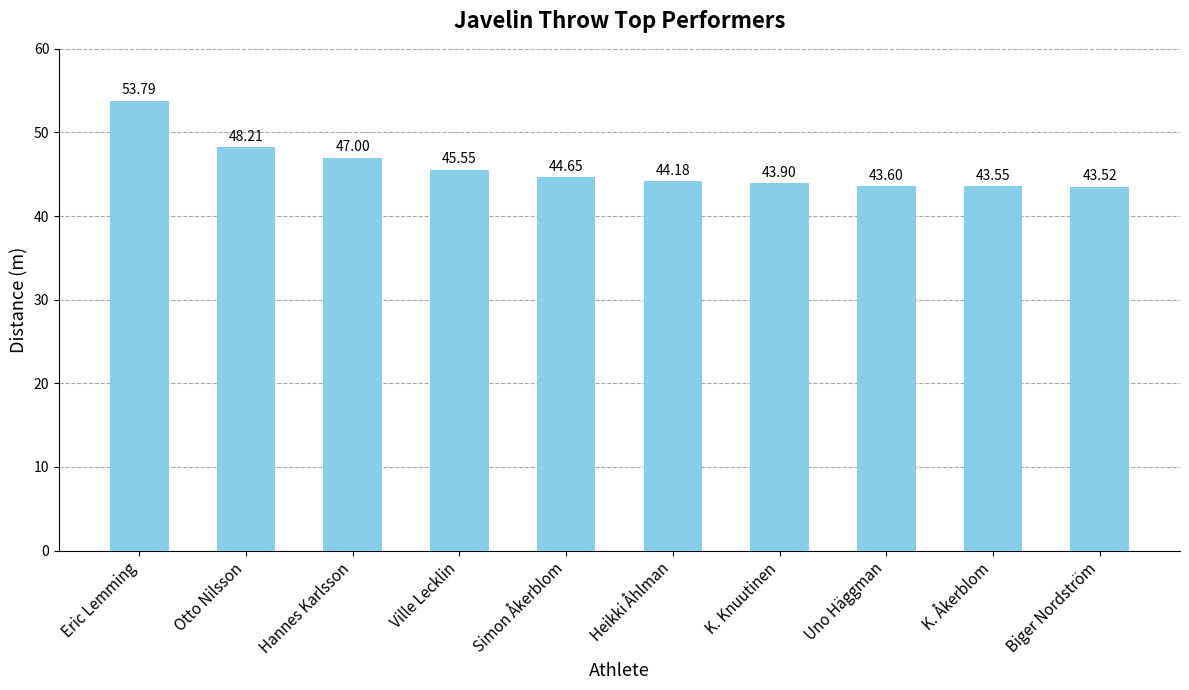

Count the number of categories in the chart.

10